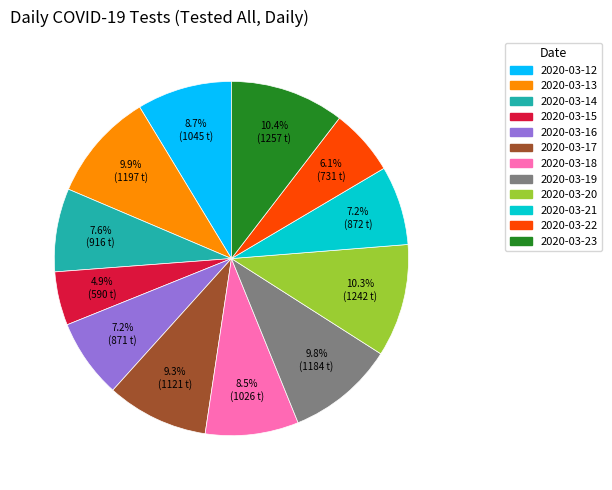

What percentage is NOT represented by 2020-03-15?

95.1%